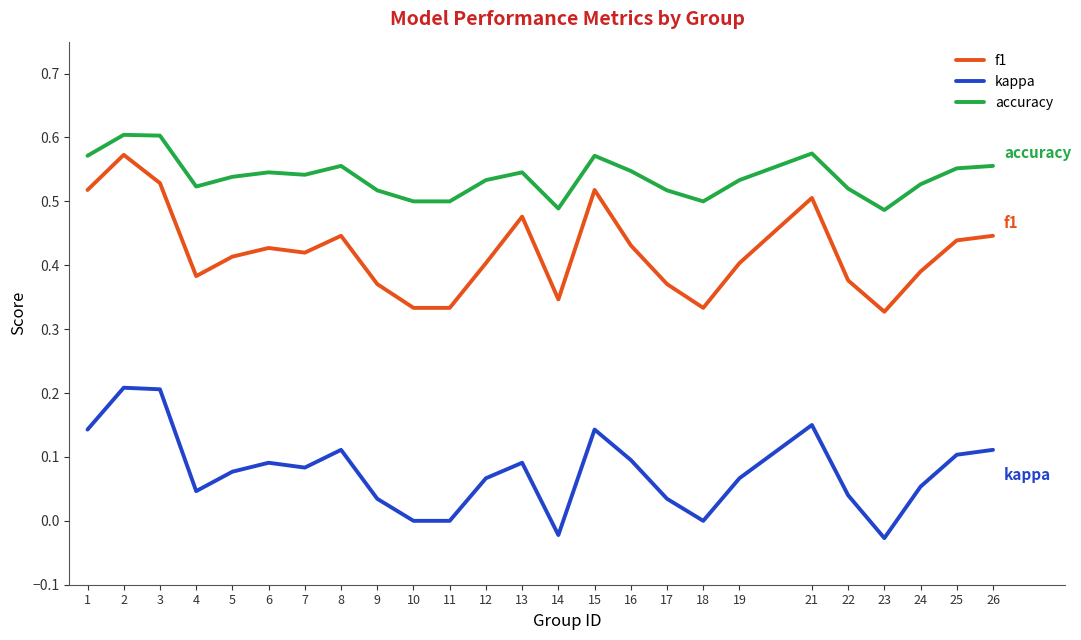

Does the chart have visible grid lines?

No